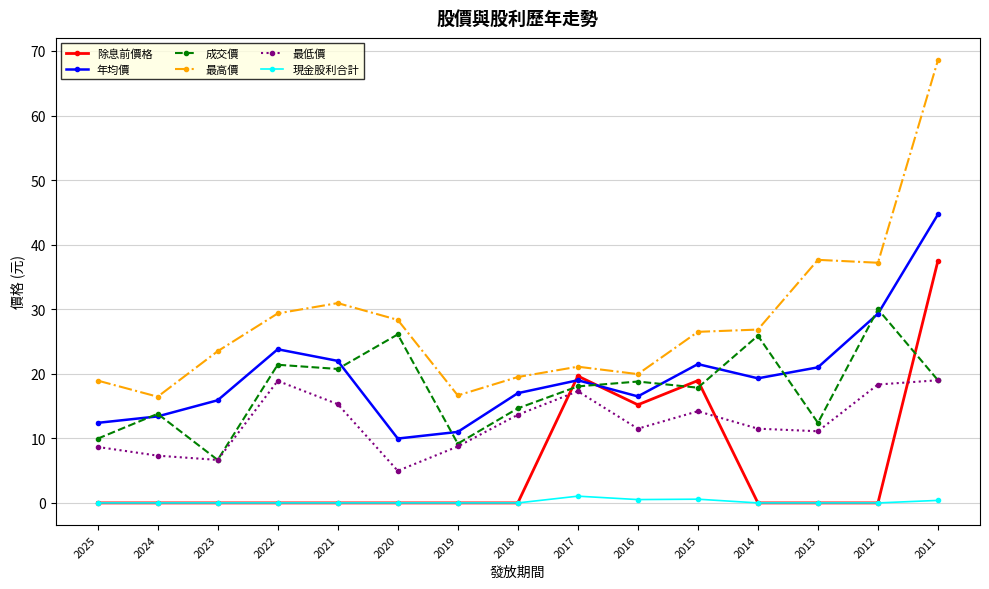

True or false: 最低價 has a value of 17.3 at 2017.

True